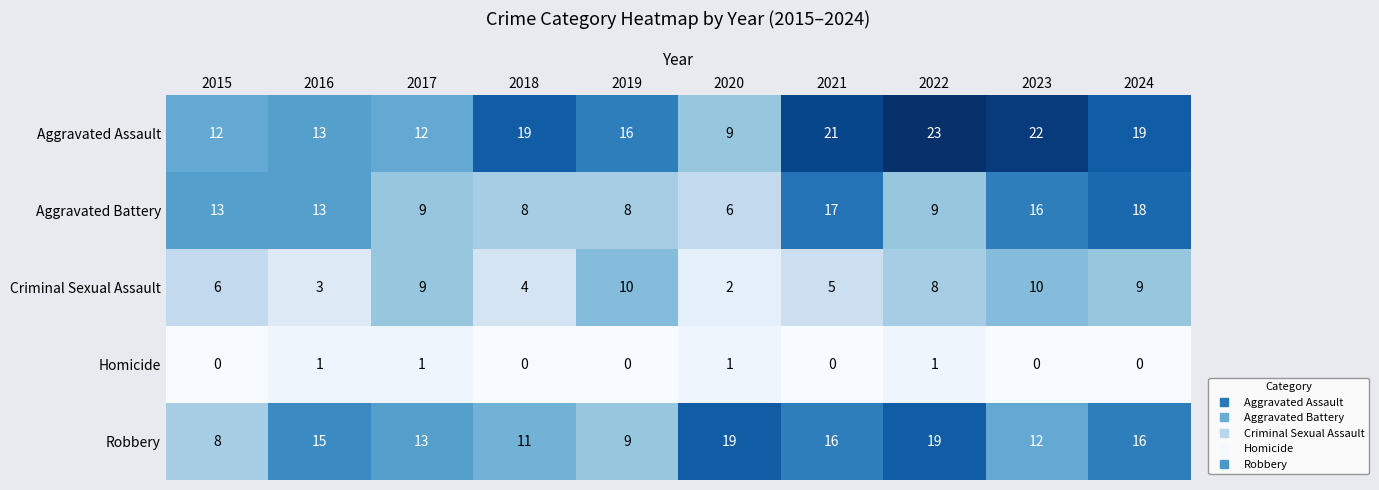

The value of Criminal Sexual Assault at 2016 is 4. True or false?

False